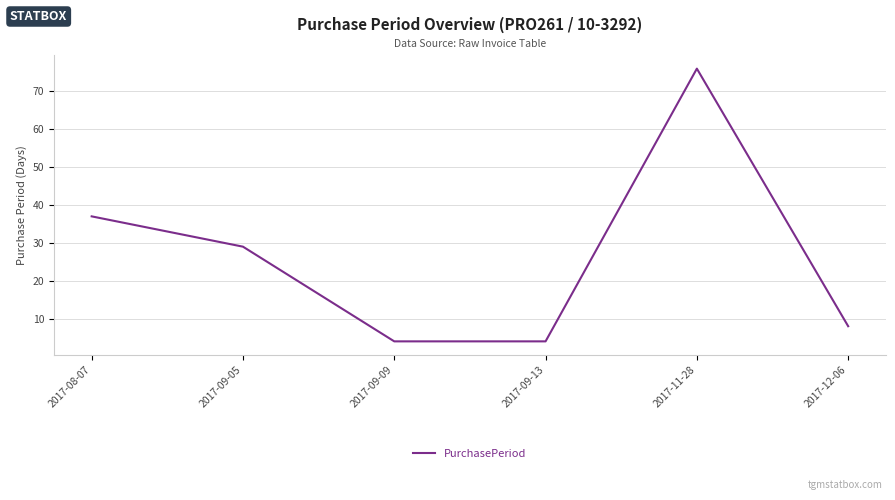

Reading right to left, what are all the values shown in this chart?

2017-12-06=8	2017-11-28=76	2017-09-13=4	2017-09-09=4	2017-09-05=29	2017-08-07=37